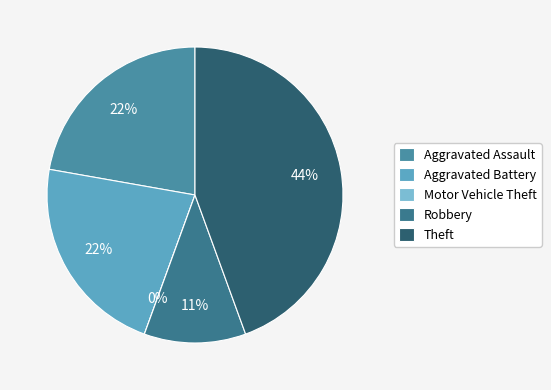

Does Total represent more than half of the total?

No